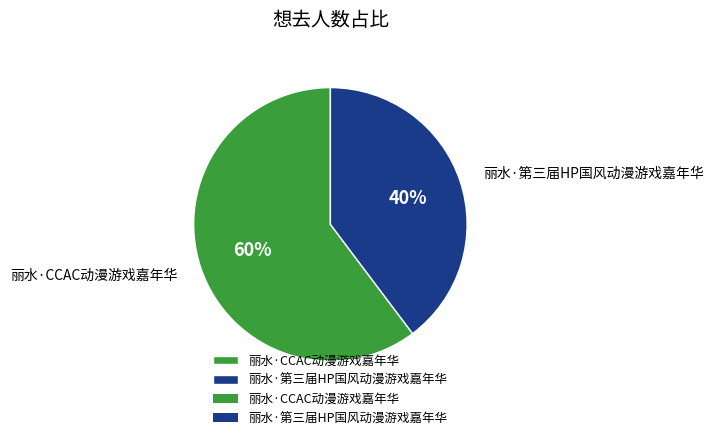

Count the number of slices in the pie.

2